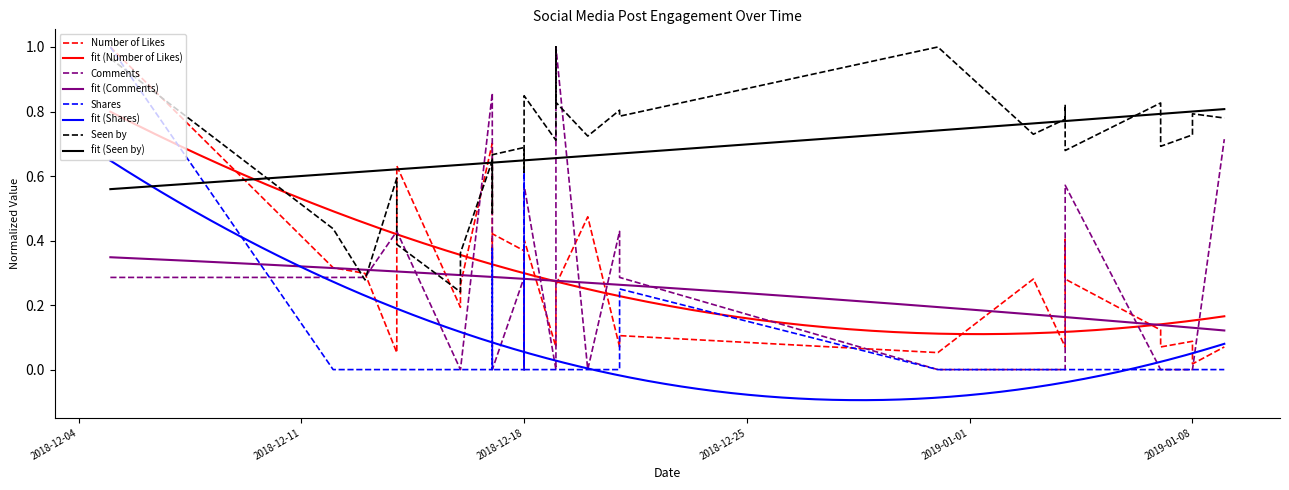

What is the sum of all Shares values?

2.2